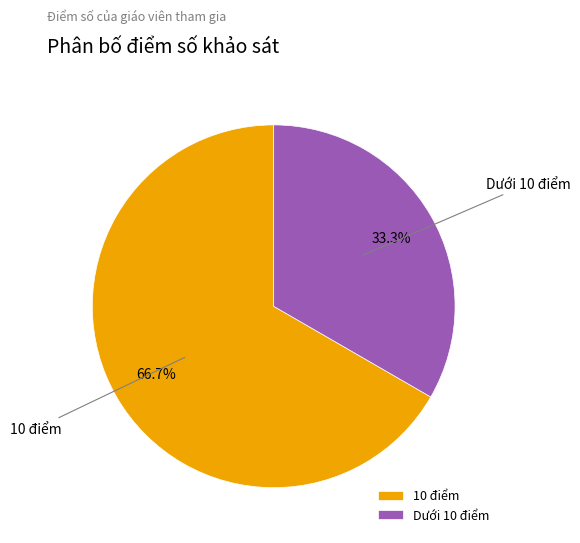

Does any single category account for the majority?

Yes